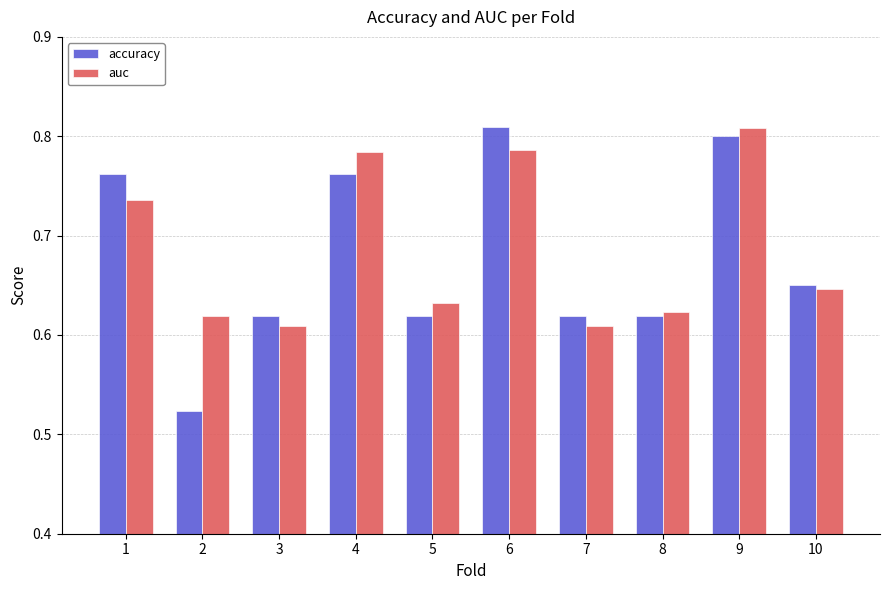

What are all the series names shown in the legend?

accuracy, auc